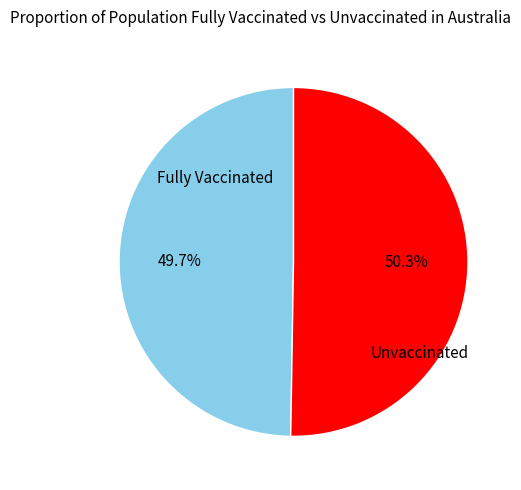

Is the sum of Unvaccinated and Fully Vaccinated greater than half?

Yes